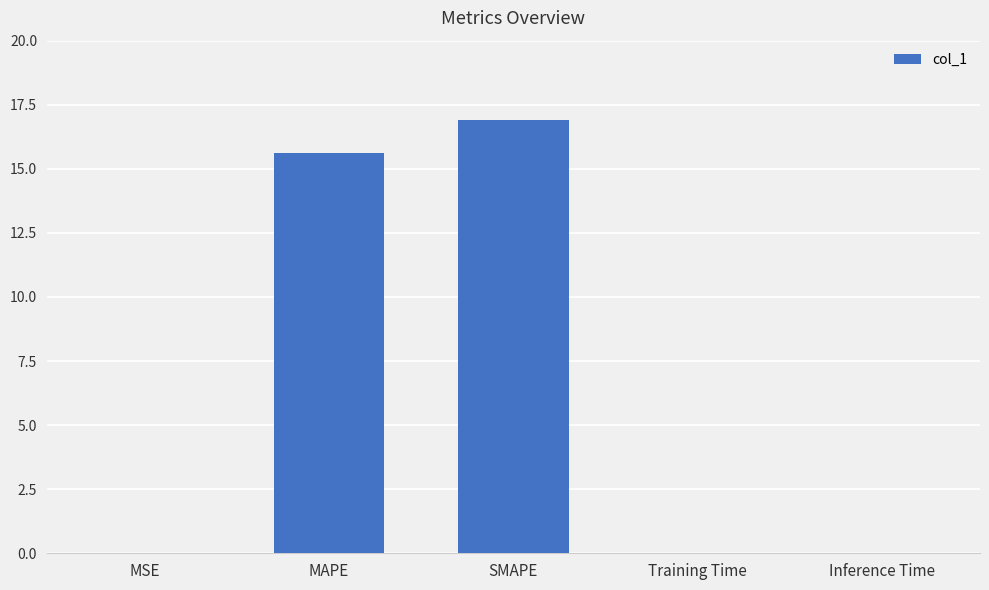

Which label corresponds to the largest value in the chart?

SMAPE